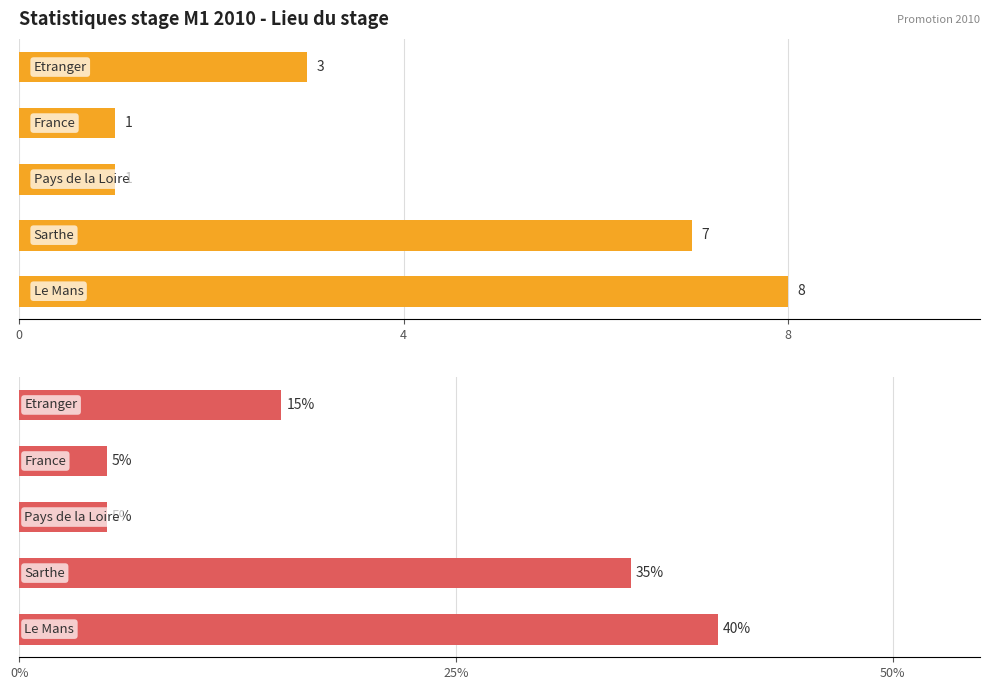

What is the difference between the second highest and second lowest values in the Nombre d'etudiants (count) series?

6